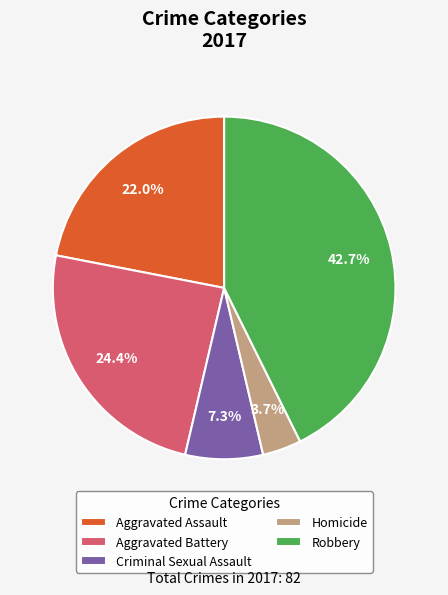

Which category has the biggest portion of the pie?

Robbery